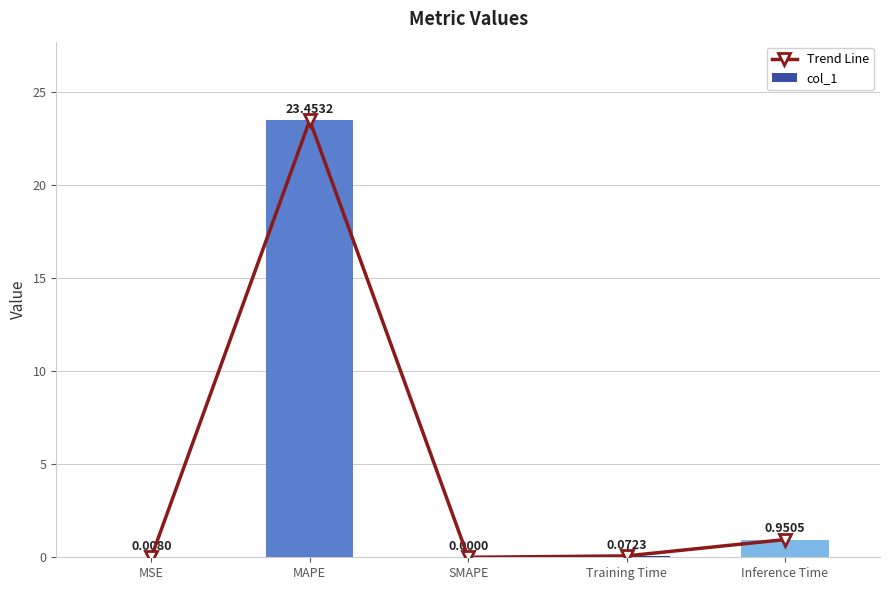

Is it true that Trend Line equals 0.0 at MSE?

False